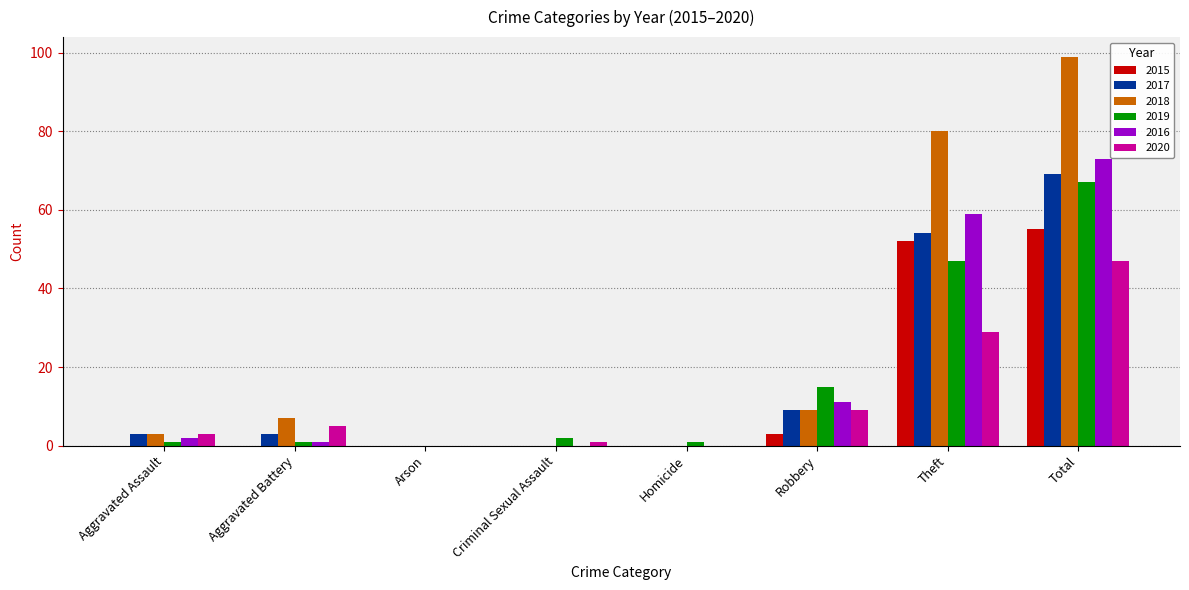

What is the total value across all series at Total?

410